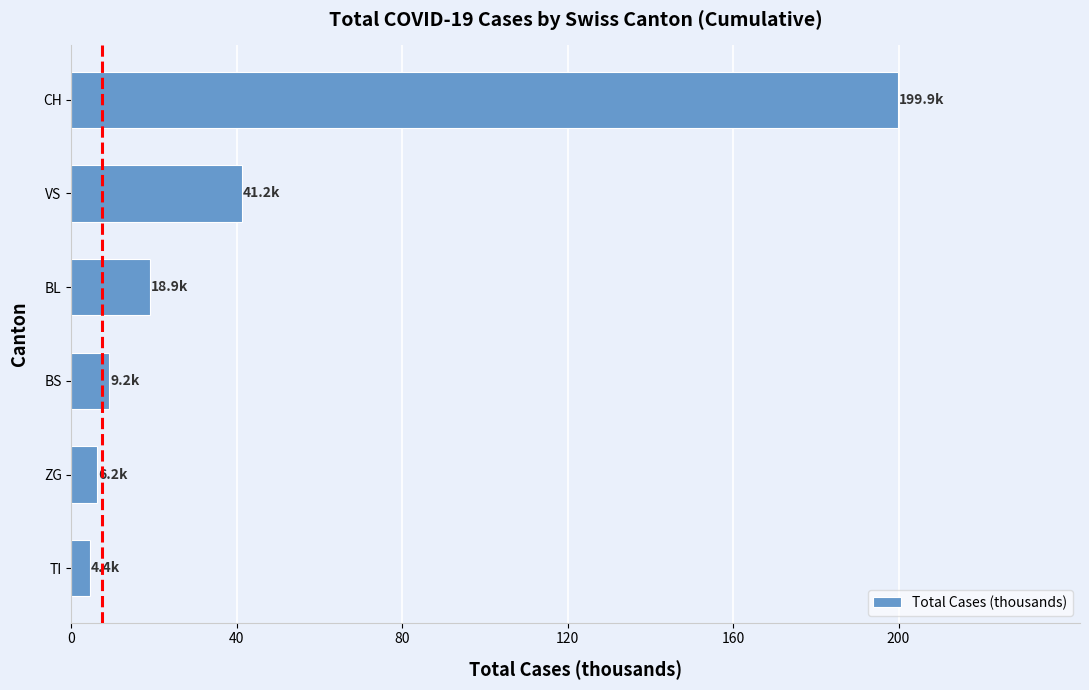

How many values are below 18?

3